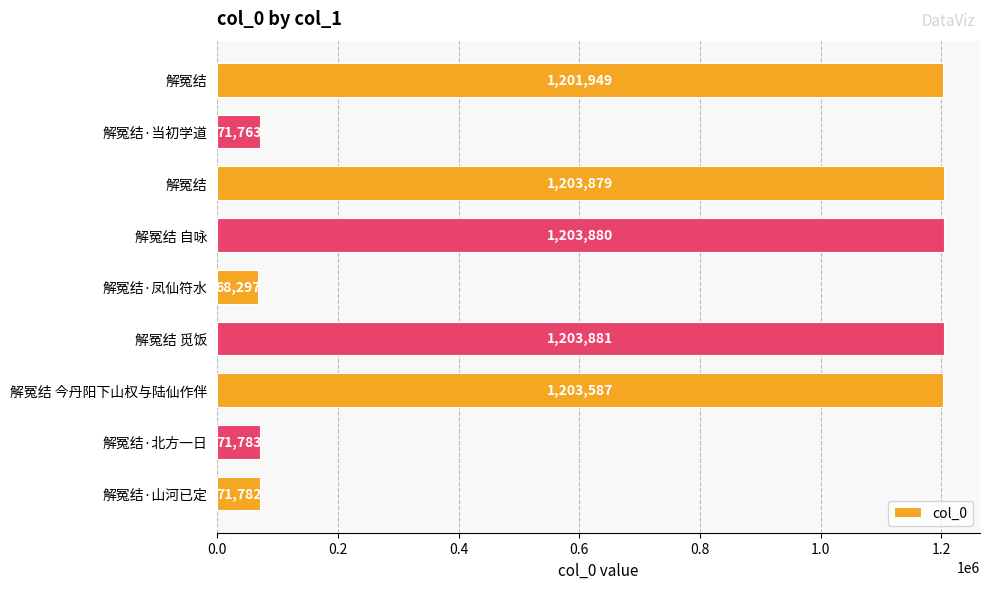

How many values are below 1201949?

4